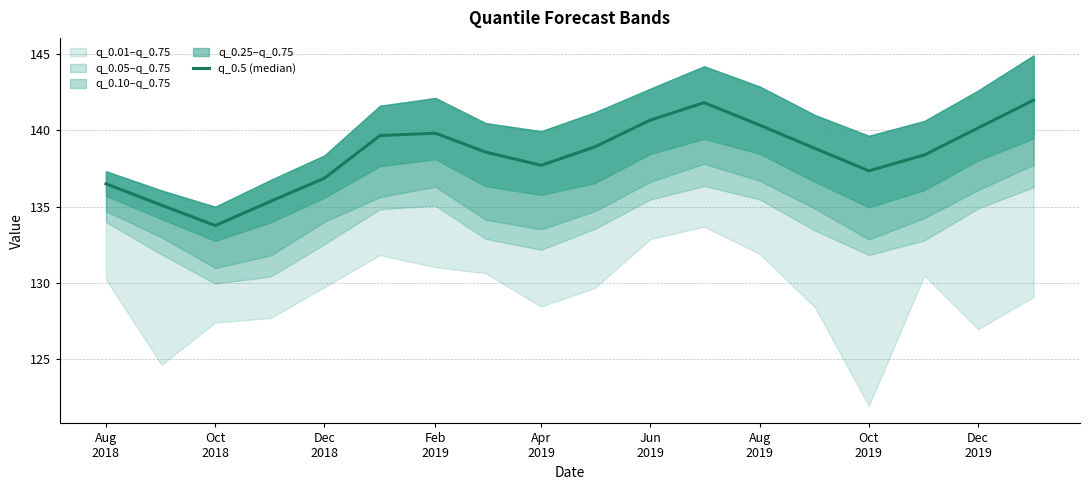

Reading left to right, what are all the values shown in this chart?

136.5	135.1	133.8	135.4	136.9	139.7	139.8	138.6	137.7	138.9	140.7	141.8	140.3	138.8	137.4	138.4	140.2	142.0